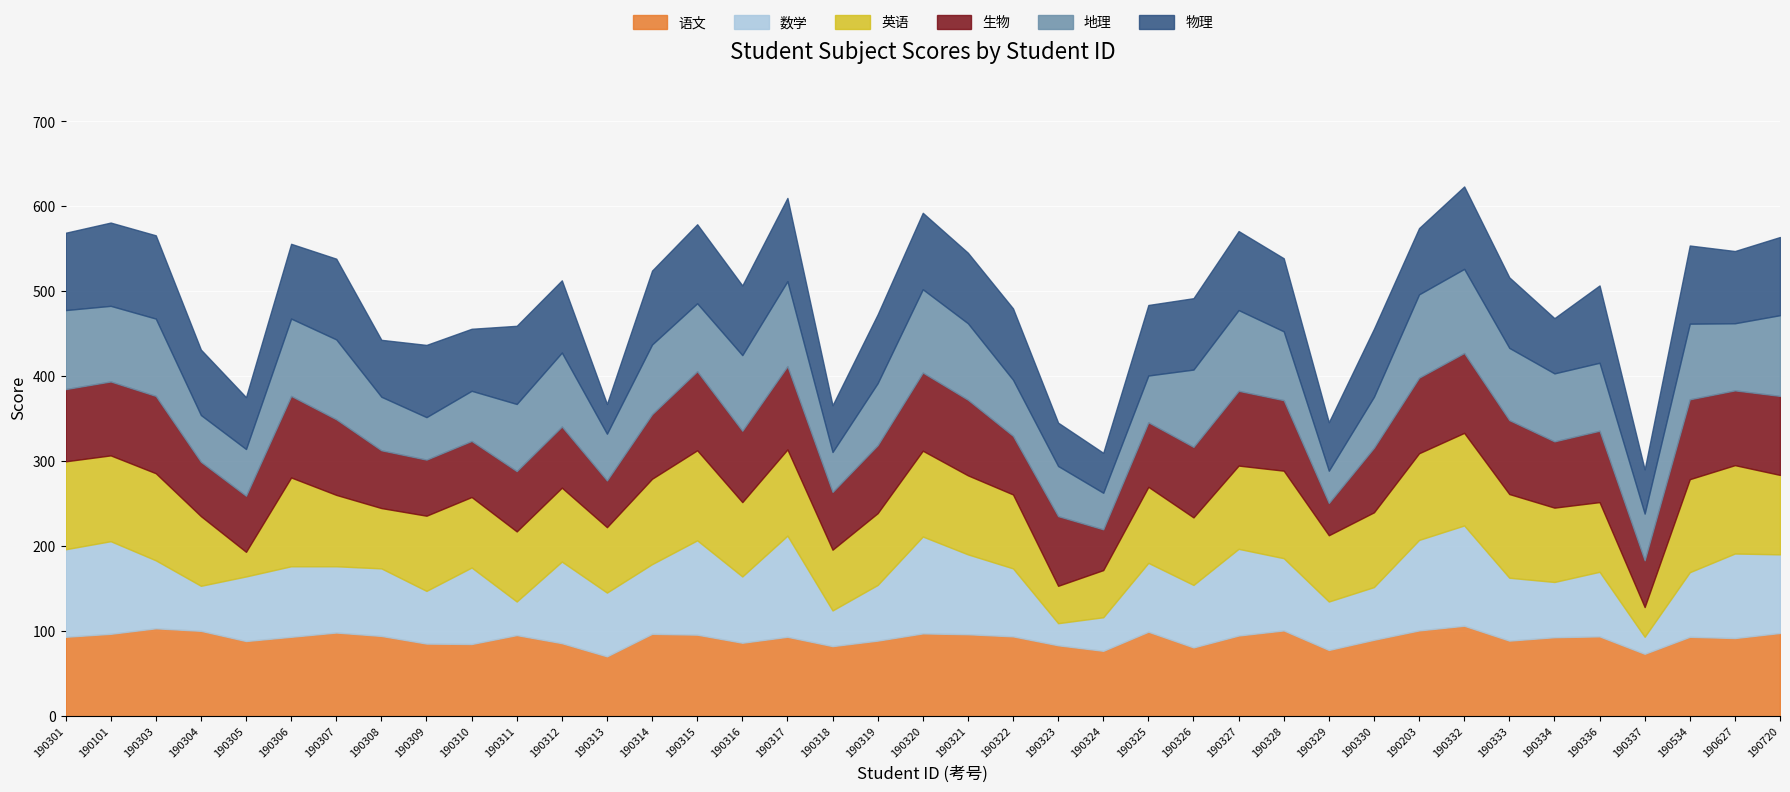

What is the sum of all 数学 values?

3063.0